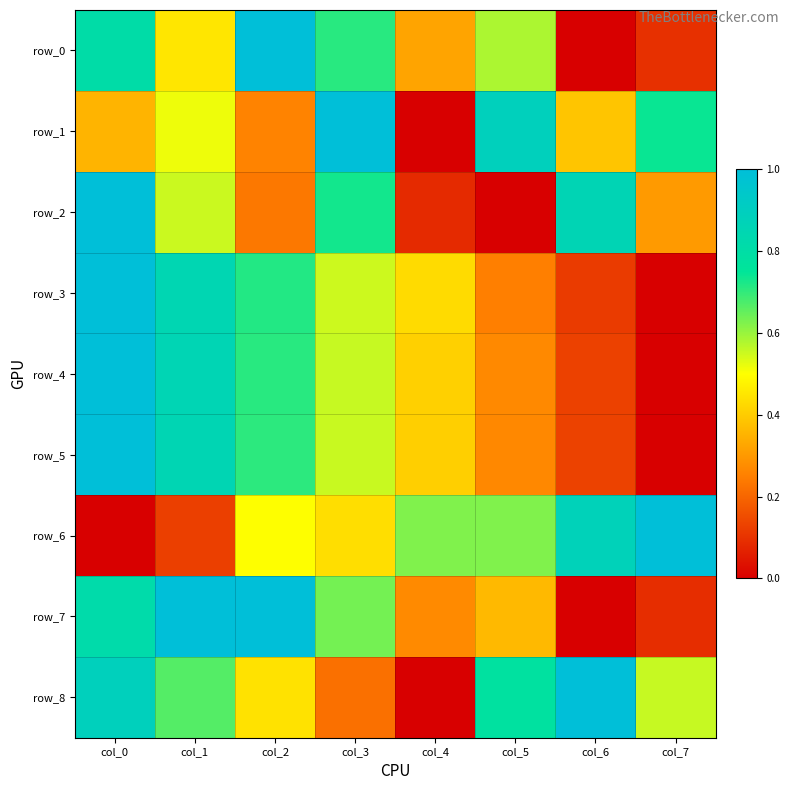

Reading right to left, what are all the values shown in this chart?

row_0: 0.1	0.0	0.6	0.3	0.7	1.0	0.5	0.8
row_1: 0.7	0.4	0.9	0.0	1.0	0.3	0.5	0.4
row_2: 0.3	0.9	0.0	0.1	0.7	0.2	0.6	1.0
row_3: 0.0	0.1	0.3	0.4	0.6	0.7	0.9	1.0
row_4: 0.0	0.1	0.3	0.4	0.6	0.7	0.9	1.0
row_5: 0.0	0.1	0.3	0.4	0.6	0.7	0.9	1.0
row_6: 1.0	0.9	0.6	0.6	0.4	0.5	0.1	0.0
row_7: 0.1	0.0	0.4	0.3	0.6	1.0	1.0	0.8
row_8: 0.6	1.0	0.8	0.0	0.2	0.4	0.7	0.9